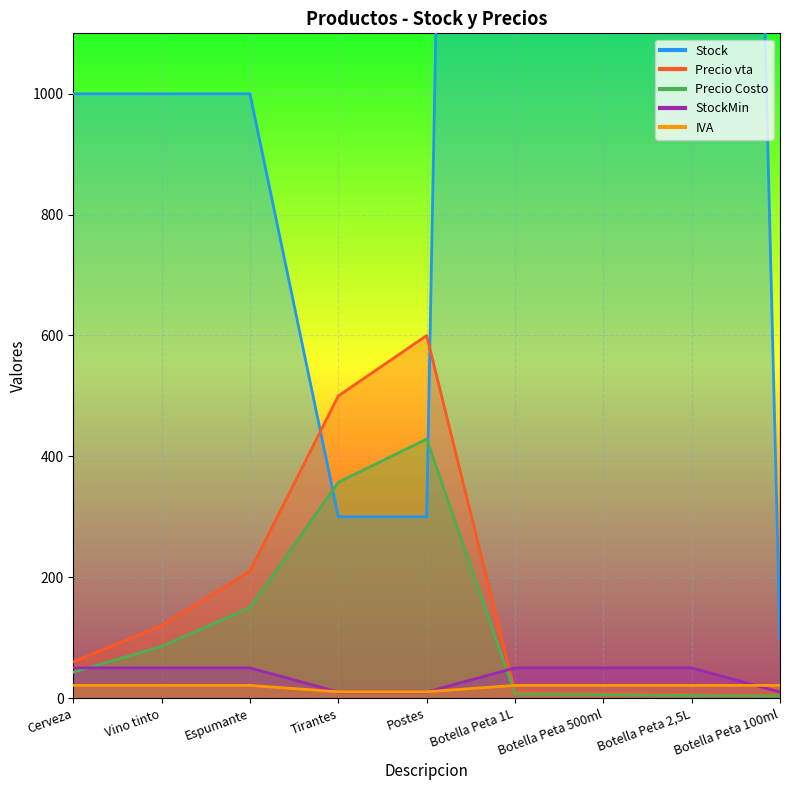

How many data points in StockMin are less than 50?

3